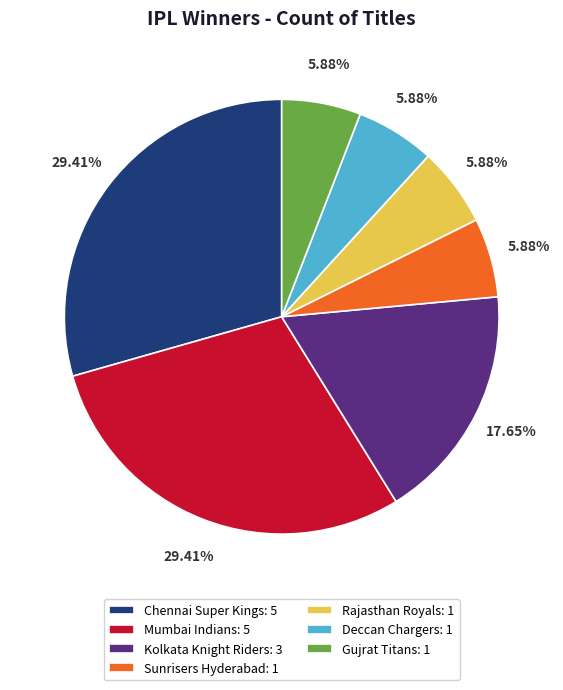

Does Kolkata Knight Riders: 3 account for over 50% of the chart?

No